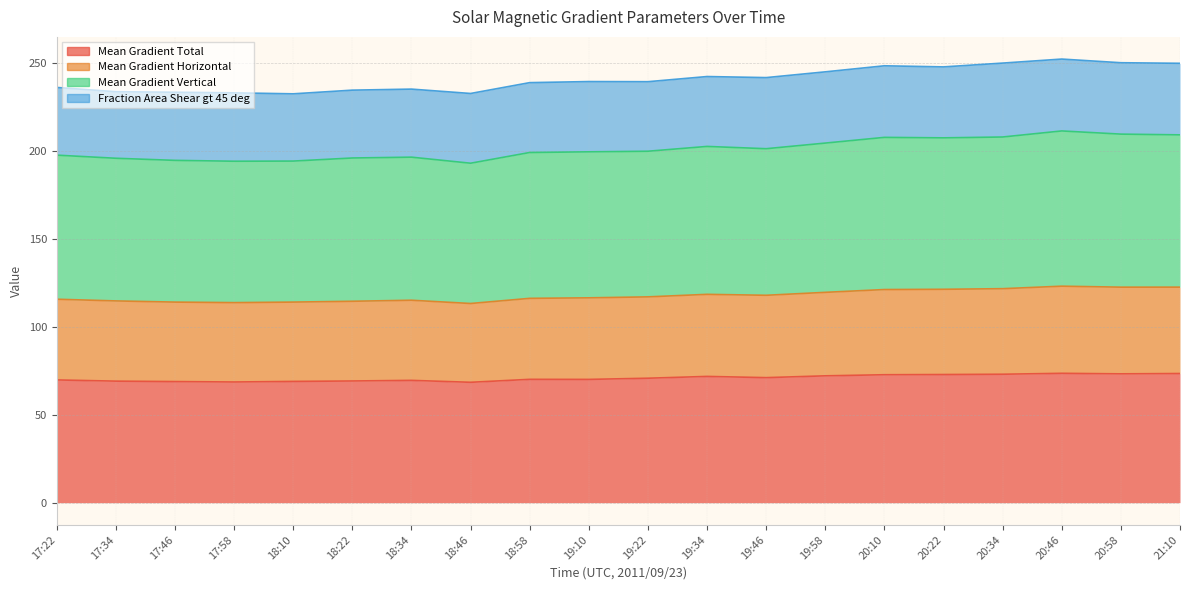

Is the value of Mean Gradient Vertical at 18:46 greater than the value of Mean Gradient Total at 18:22?

Yes